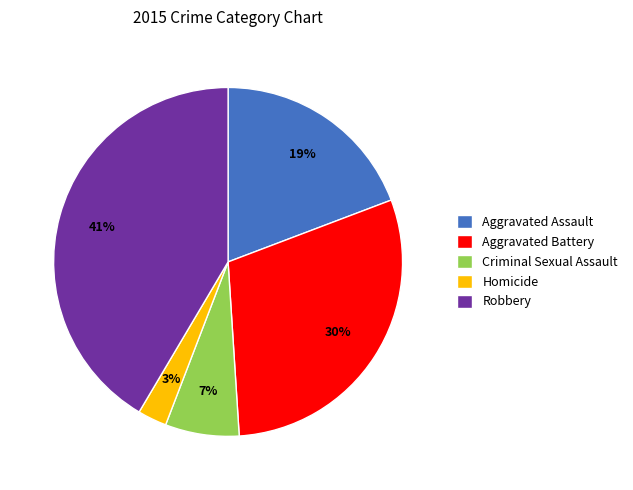

Is there a majority slice in this chart?

No